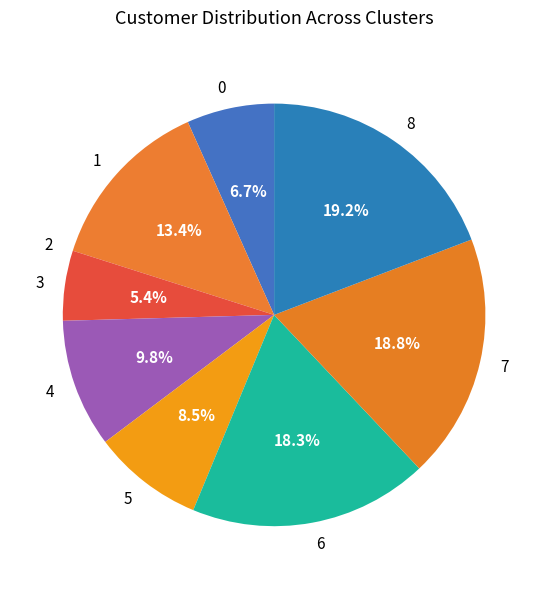

Approximately how many times larger is the value at 4 compared to 7?

0.5